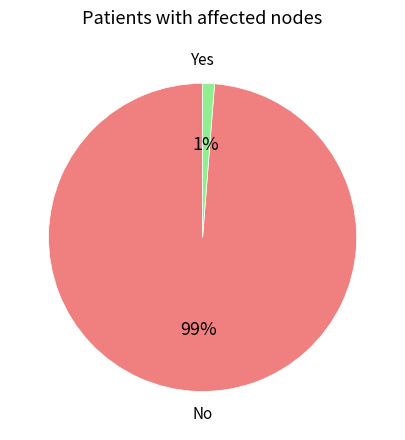

Is there a majority slice in this chart?

Yes